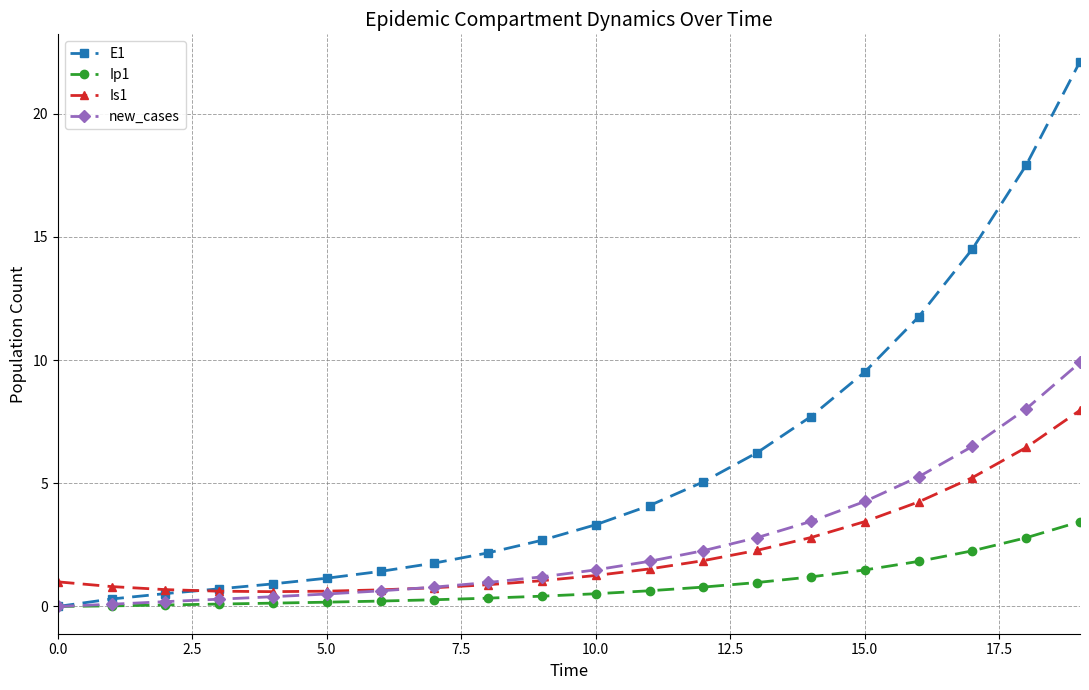

What are all the series names shown in the legend?

E1, Ip1, Is1, new_cases